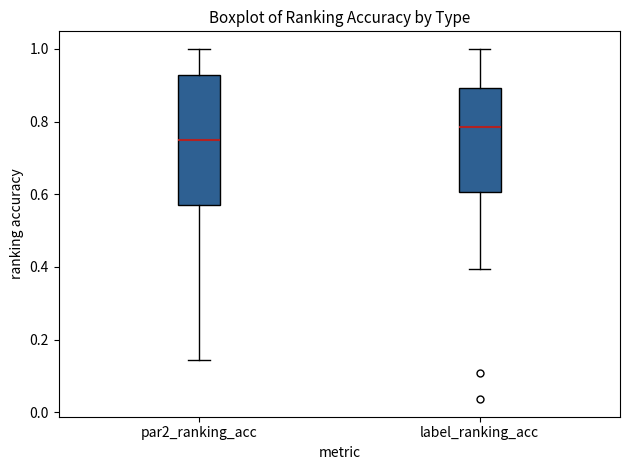

Reading left to right, read every box against the y-axis: the position of its median line, the range the box covers, and the ends of its whiskers. The values are not printed on the chart, so give them approximately, as read against the axis.

par2_ranking_acc: median 0.76, box 0.58 to 0.92, whiskers 0.14 to 1.00
label_ranking_acc: median 0.78, box 0.60 to 0.90, whiskers 0.40 to 1.00